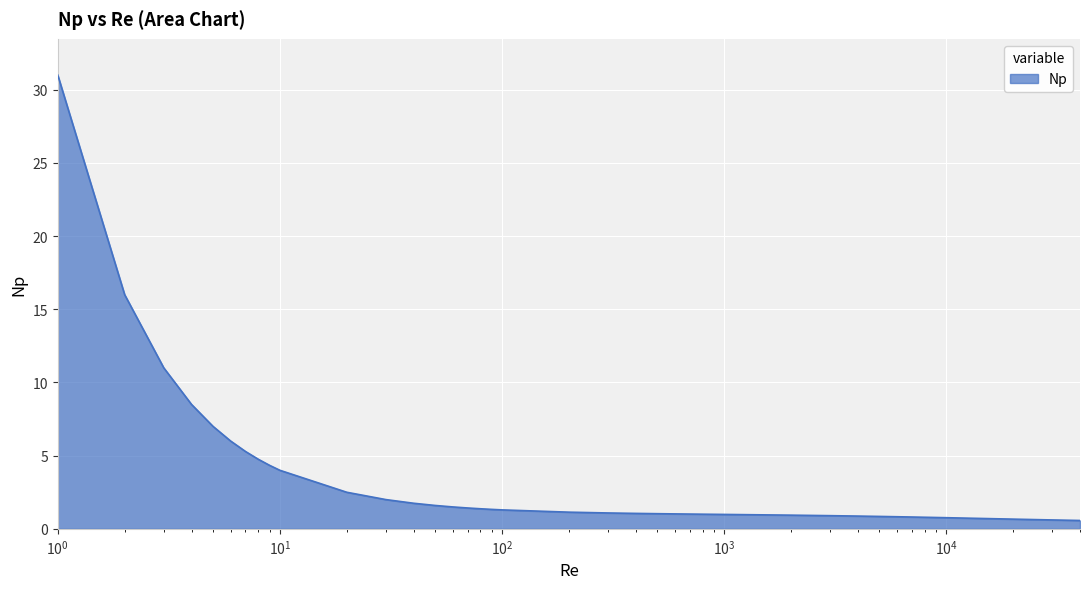

What is the difference between the maximum and minimum values?

30.4